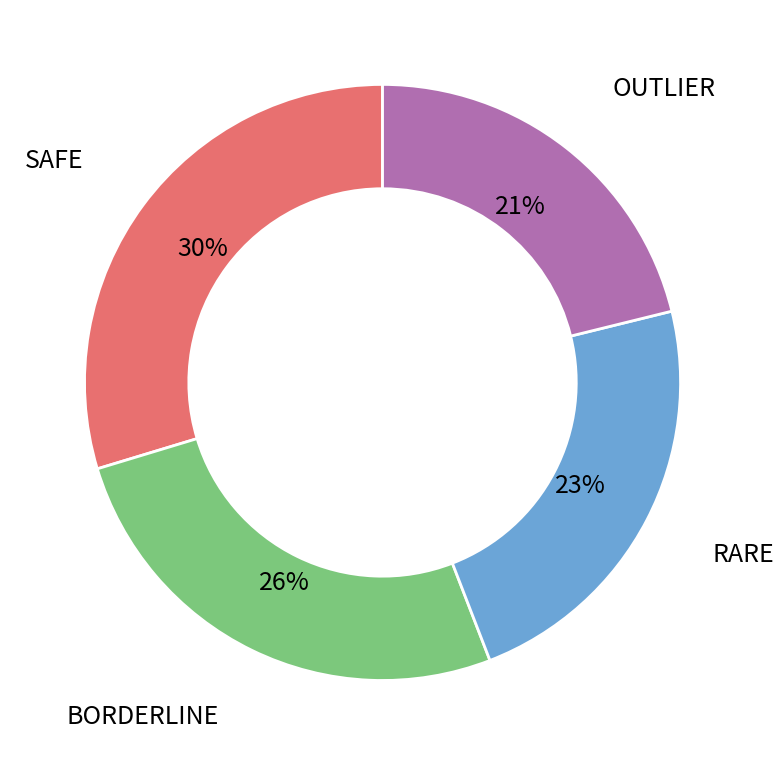

What percentage is the RARE slice, to the nearest percent?

23%